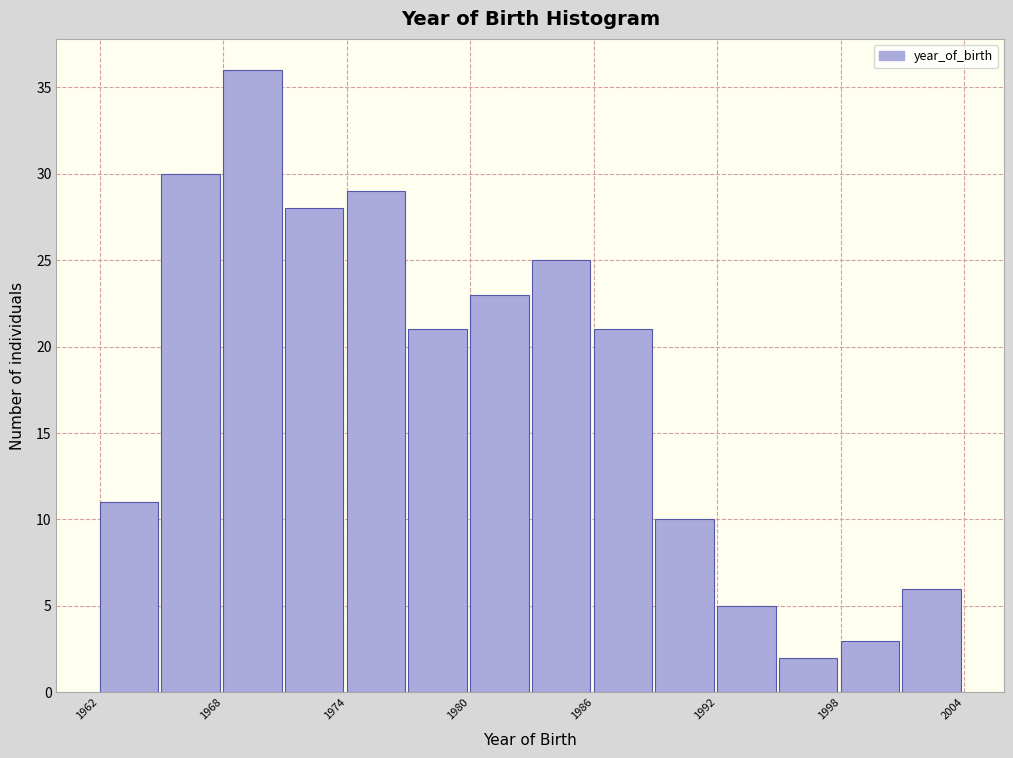

Read against the x-axis, roughly where is the centre of the tallest bar?

1969